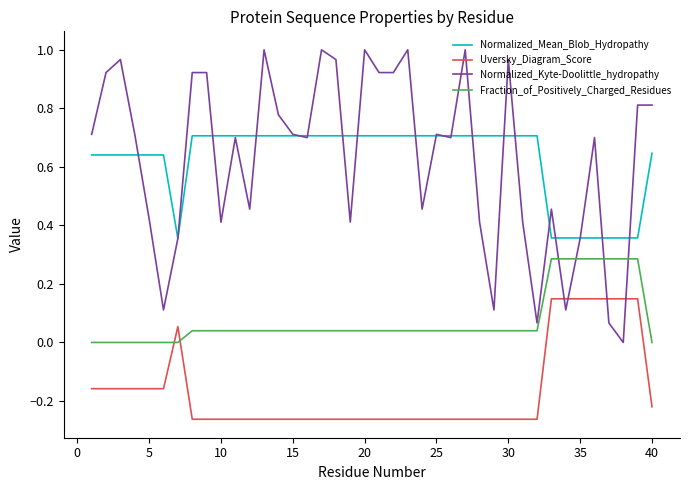

Which series has the widest spread of values?

Normalized_Kyte-Doolittle_hydropathy